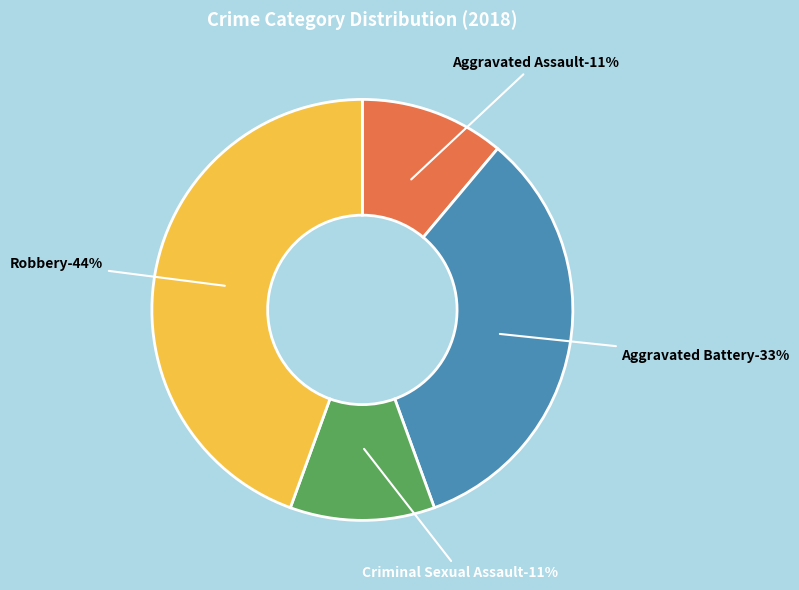

True or false: Criminal Sexual Assault accounts for 5% of the total.

False